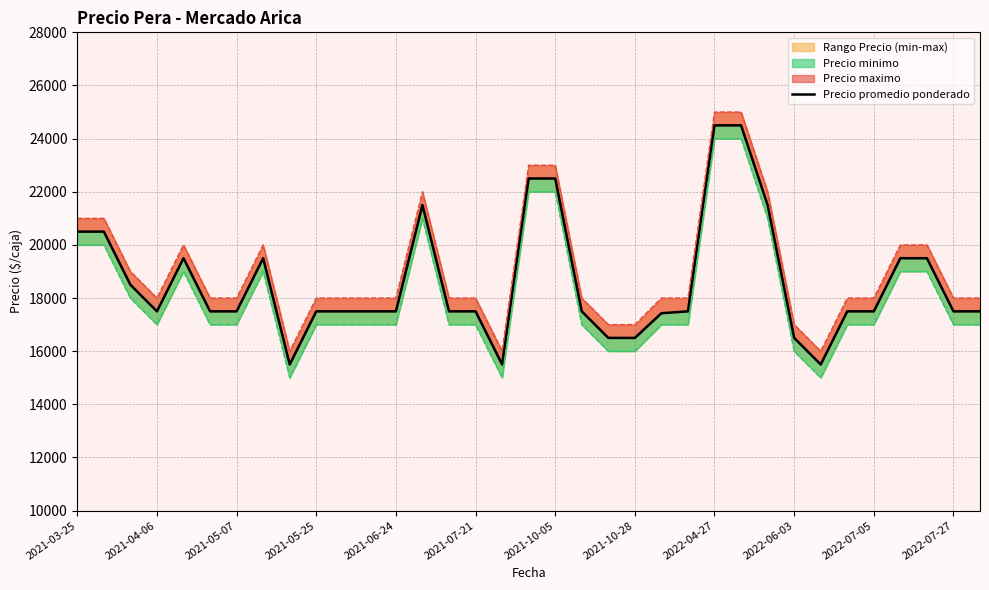

Where is the data nearest to the value 20000?

2021-03-25